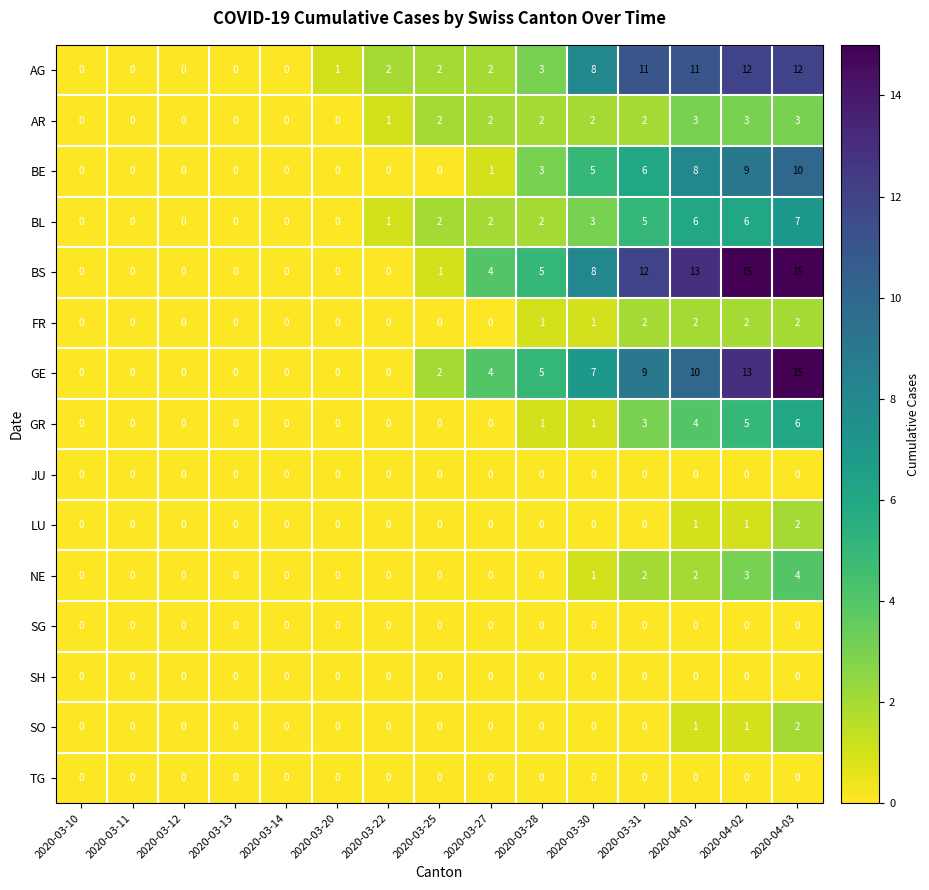

Is it true that NE equals 0 at 2020-03-11?

True